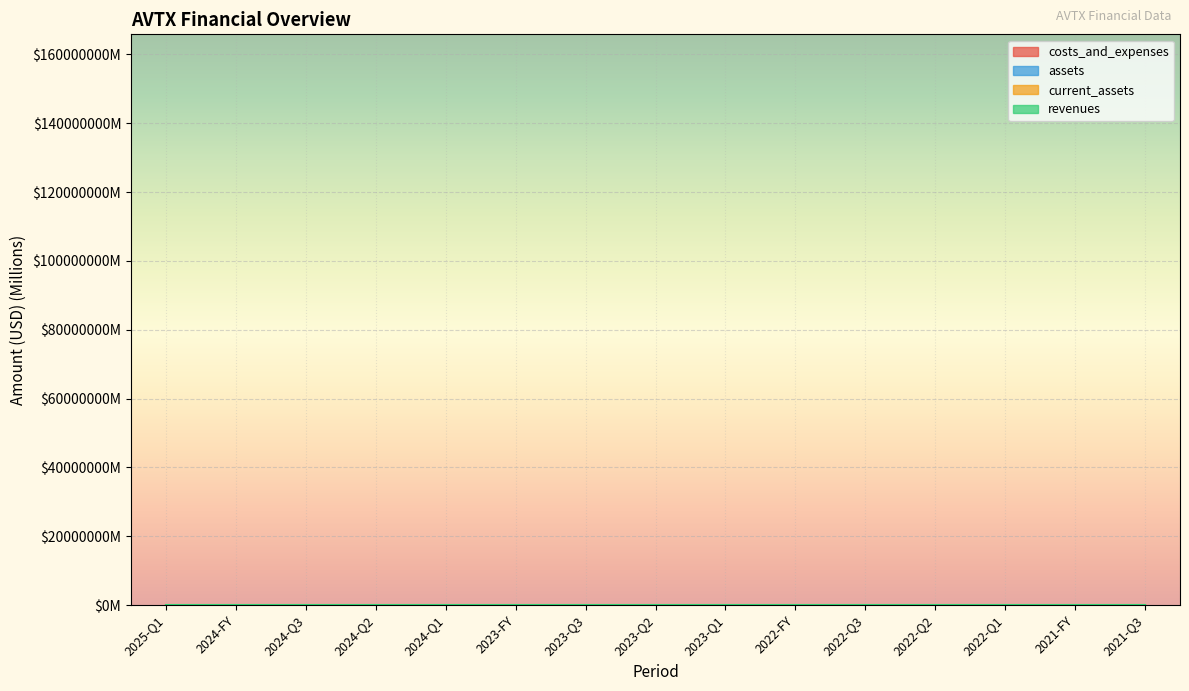

In costs_and_expenses, how many points are higher than both neighbors (excluding endpoints)?

4